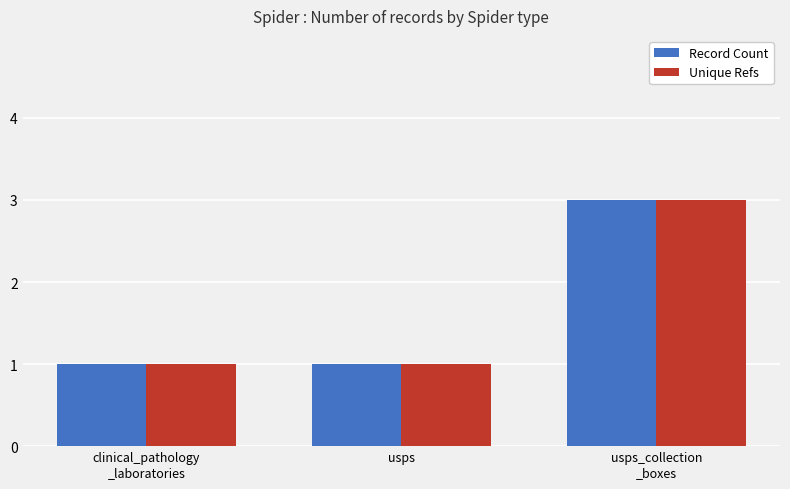

What is the lowest value of the Unique Refs series?

1